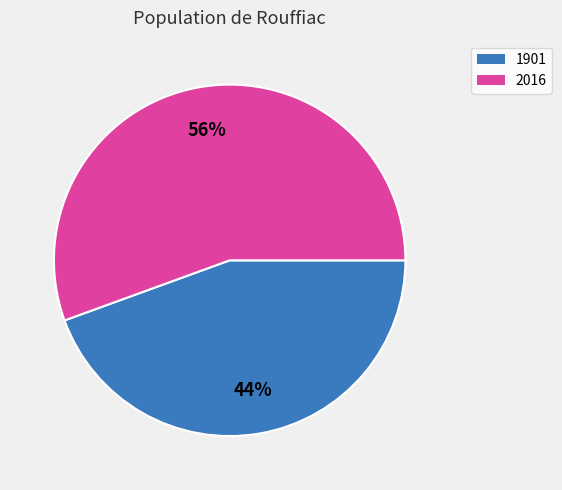

How many slices are in this pie chart?

2